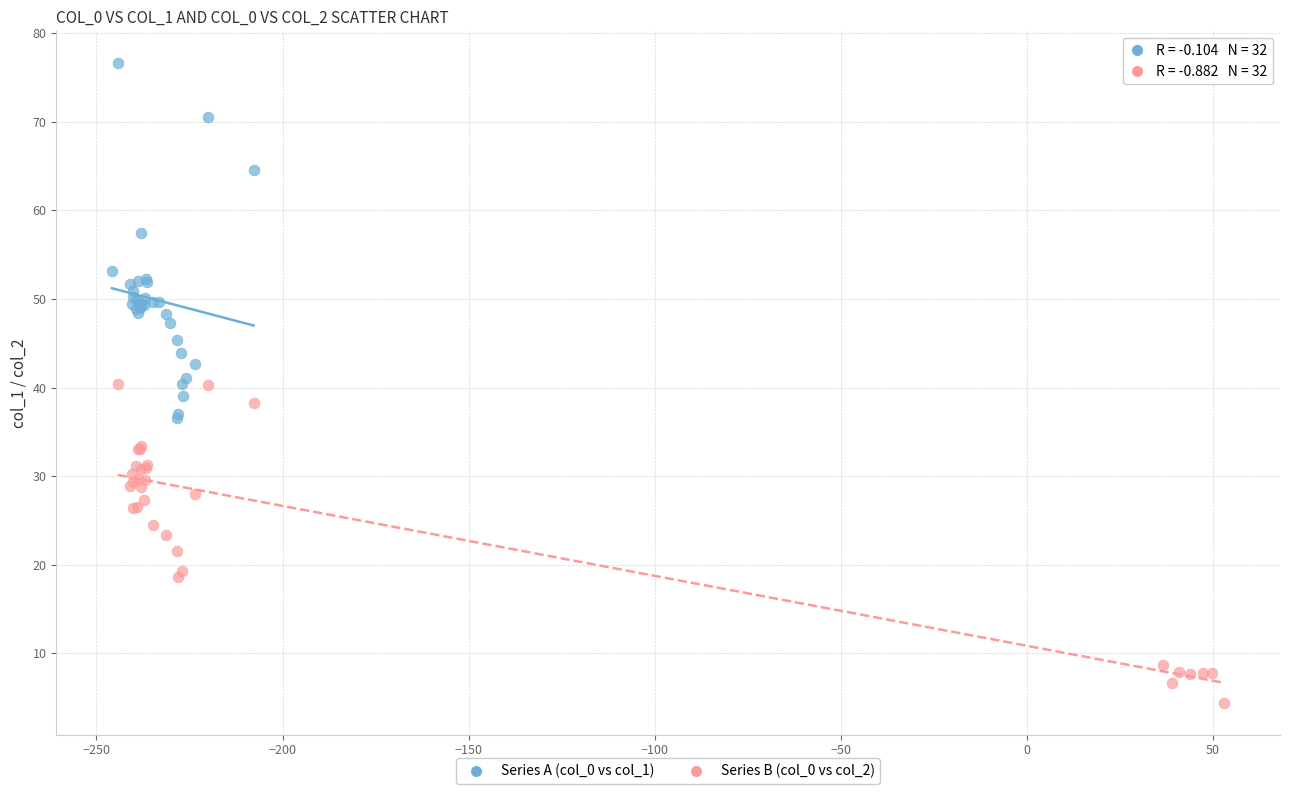

Which series reaches the minimum Y coordinate?

Series B (col_0 vs col_2)